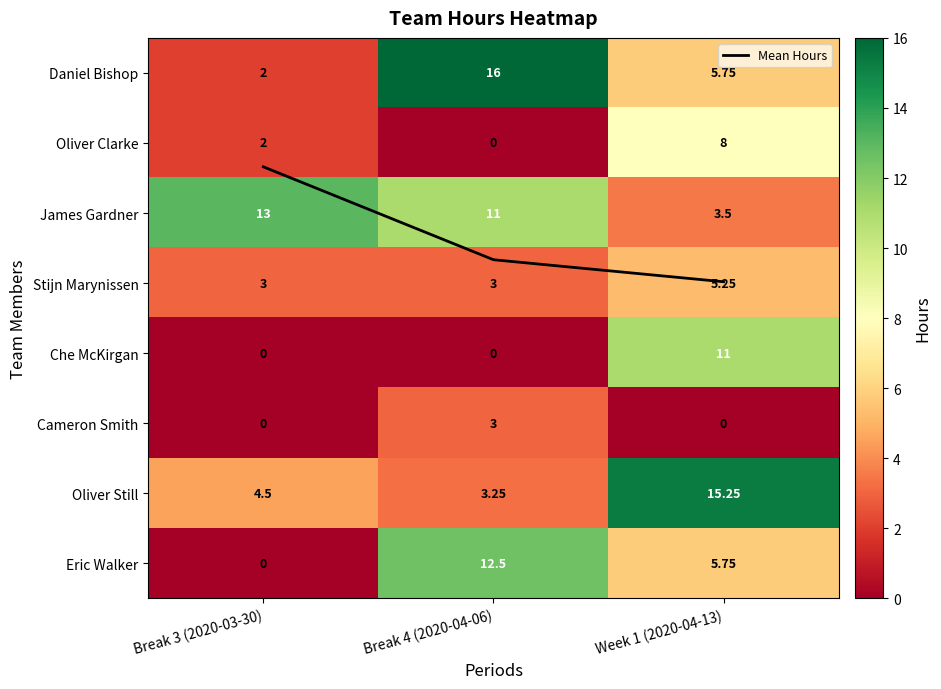

Read the Cameron Smith value at Break 4 (2020-04-06).

3.0